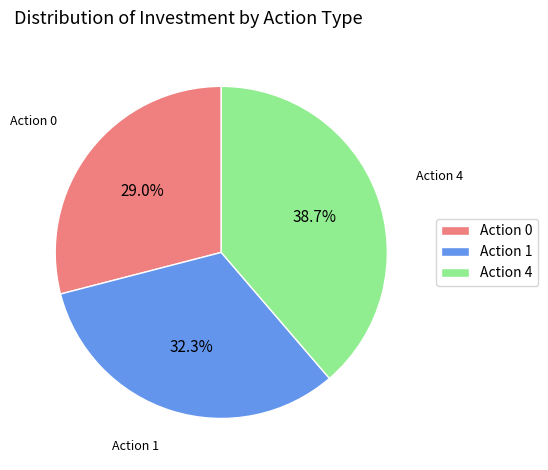

What percentage is NOT represented by Action 1?

67.7%